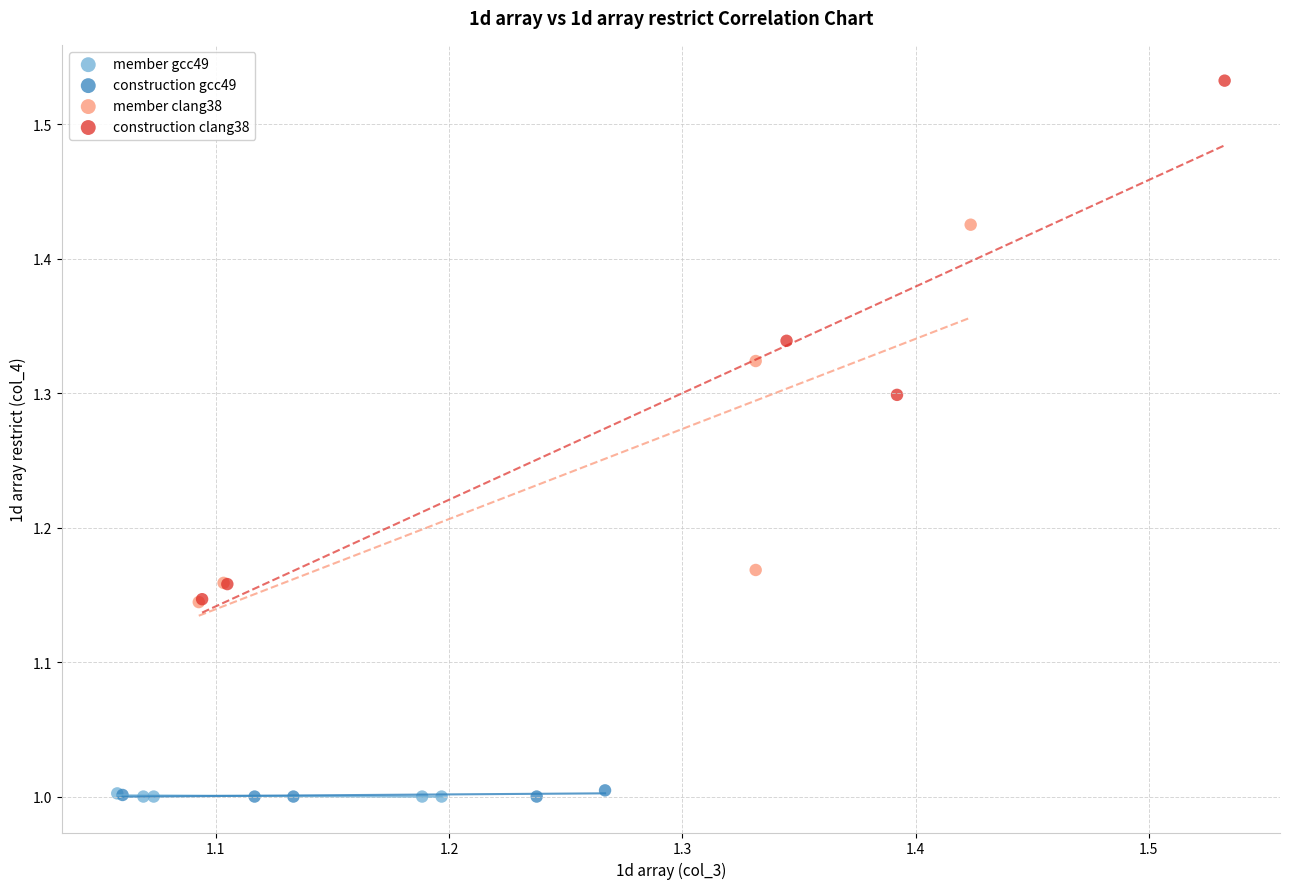

Which series contains the highest Y value?

construction clang38